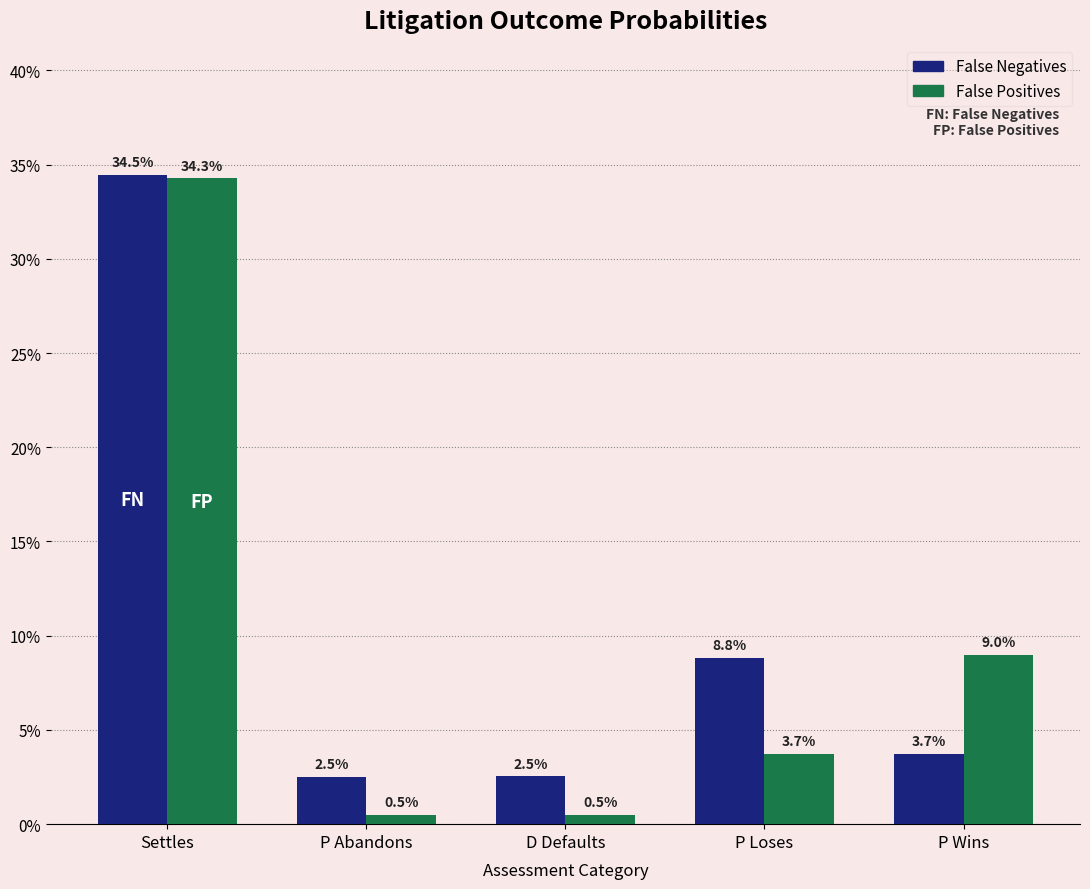

What are all the series names shown in the legend?

False Negatives, False Positives